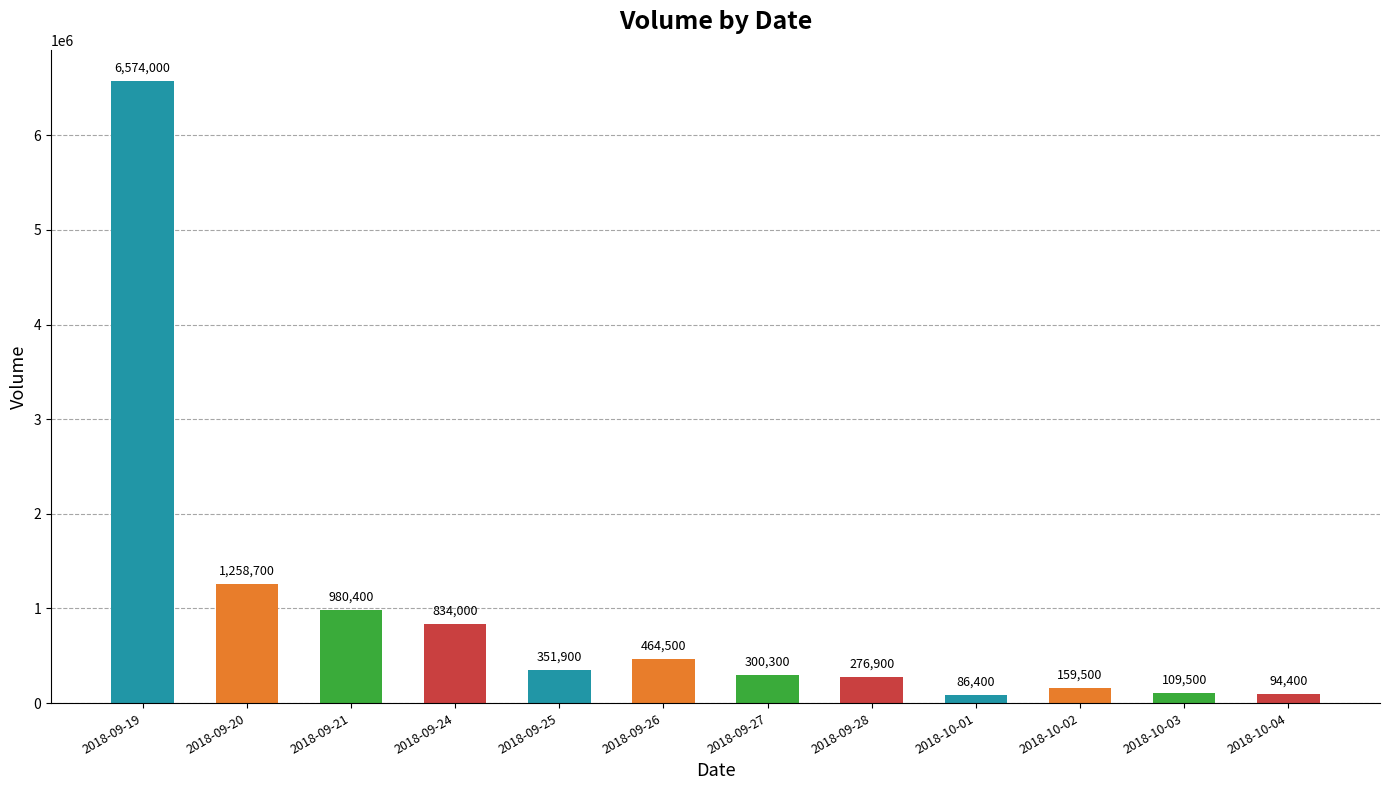

What is the average value?

957542